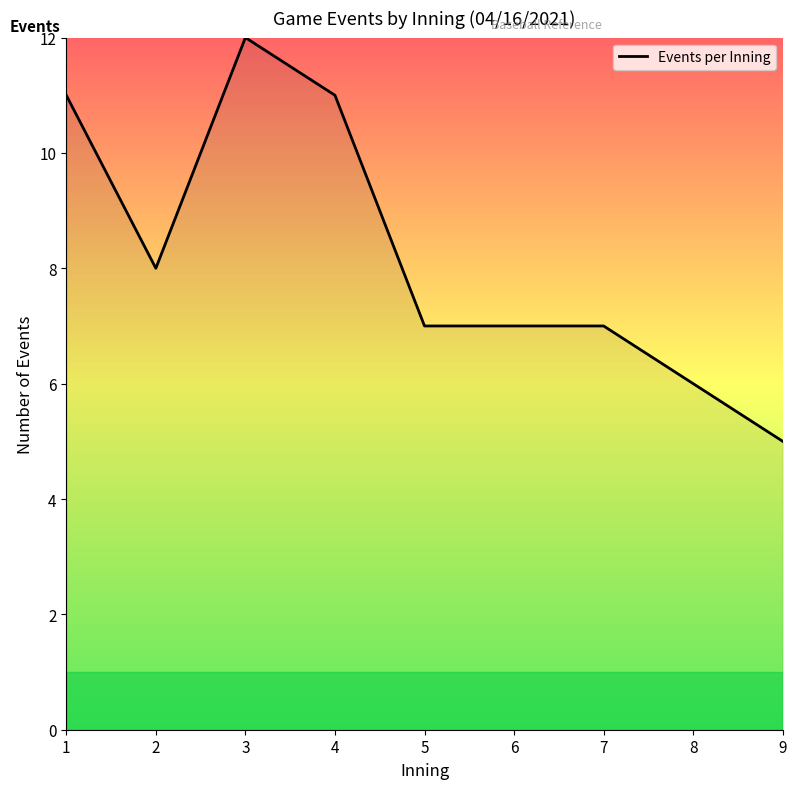

Reading right to left, extract all data points from this chart.

5	6	7	7	7	11	12	8	11